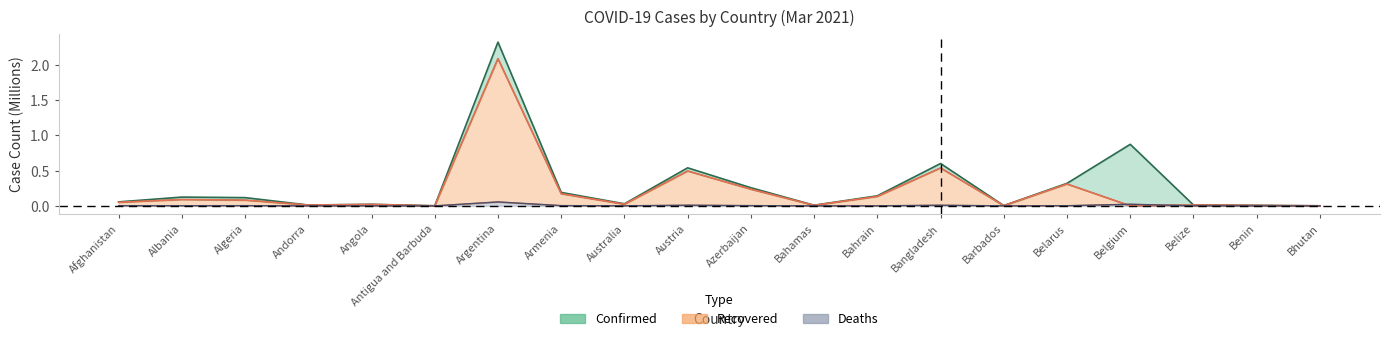

List the series in order of their peak value, highest first.

Confirmed, Recovered, Deaths